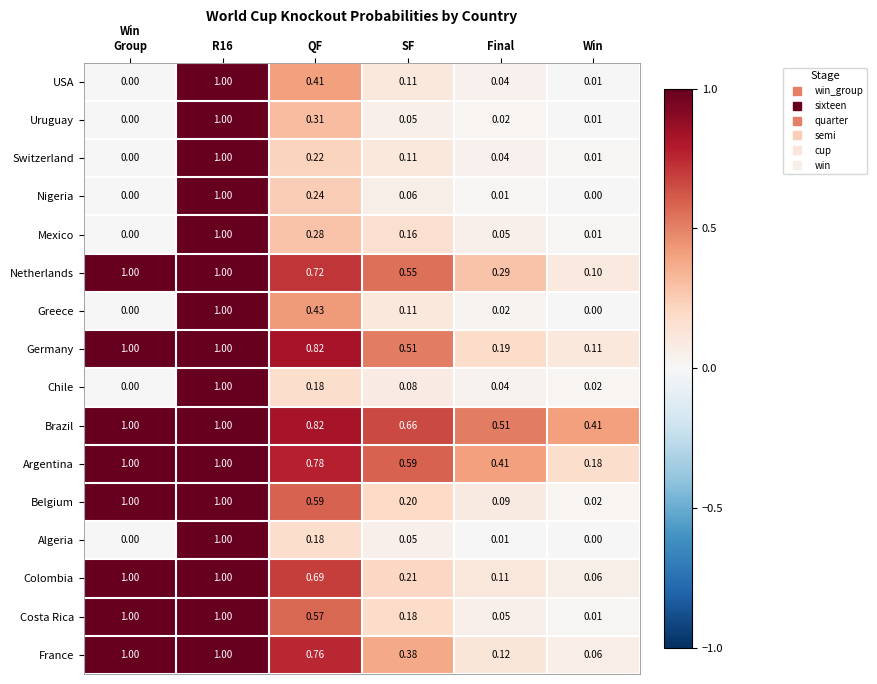

Which category has the lowest value in the Germany series?

Win